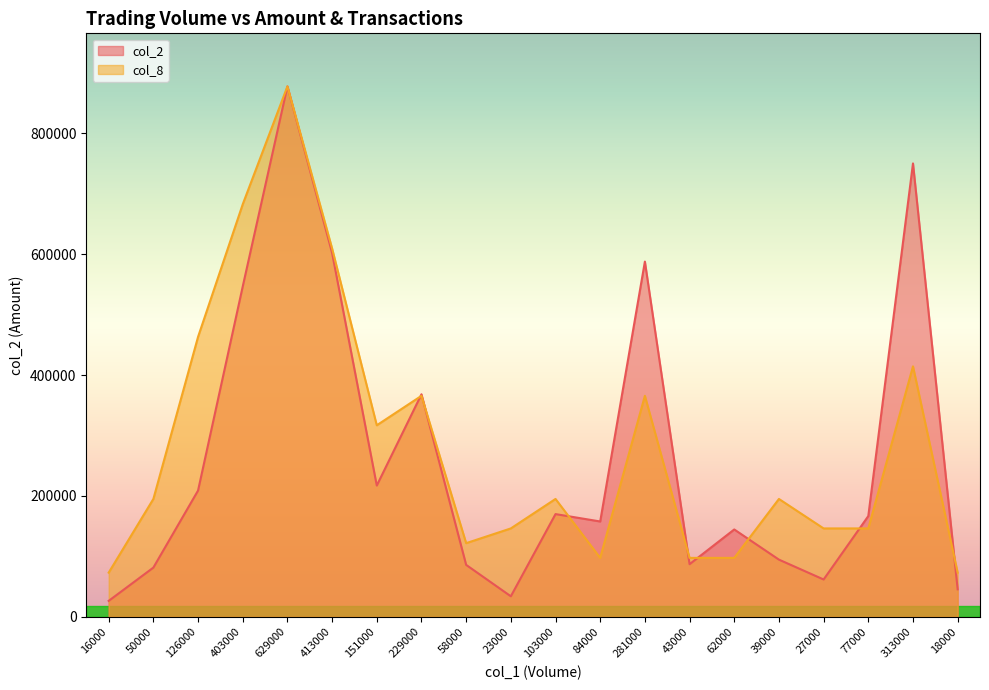

Rank the series by their maximum value, from lowest to highest.

col_2, col_8